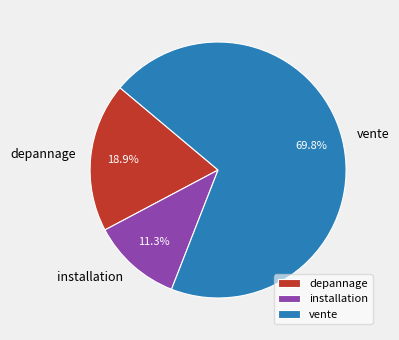

To the nearest percent, what is the combined percentage of depannage and installation?

30%